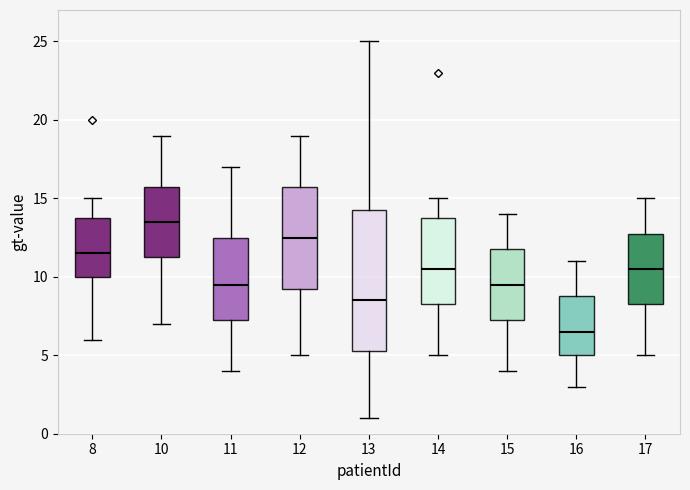

Which box's median line is the lowest?

16